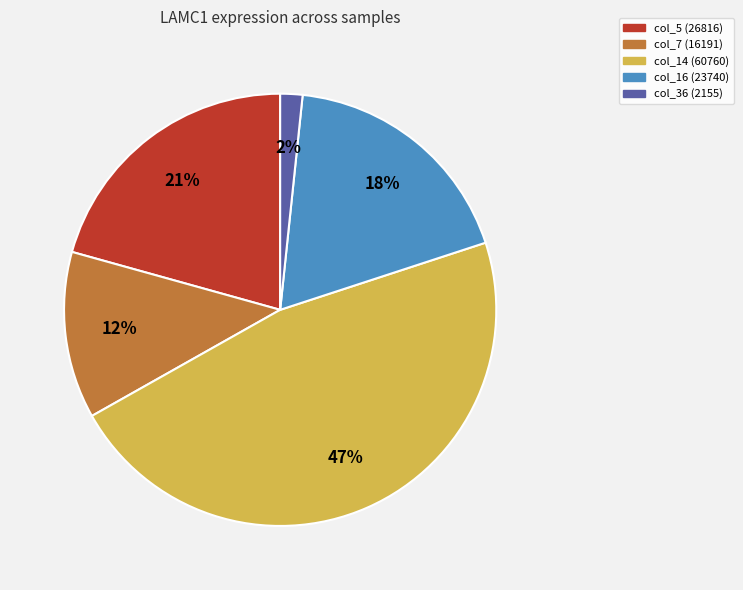

Rank the categories by value from highest to lowest.

col_14, col_5, col_16, col_7, col_36